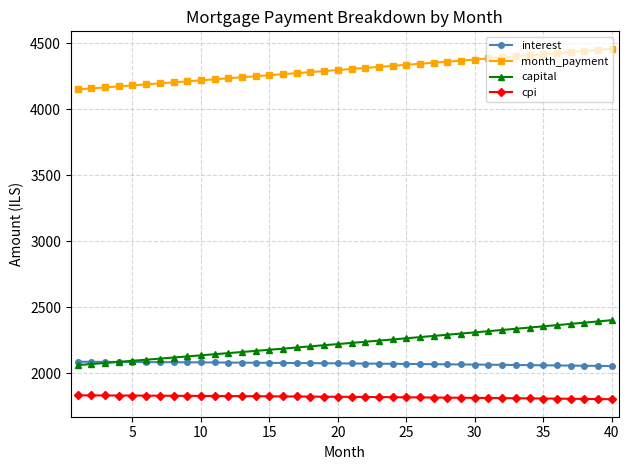

Which series has the widest spread of values?

capital